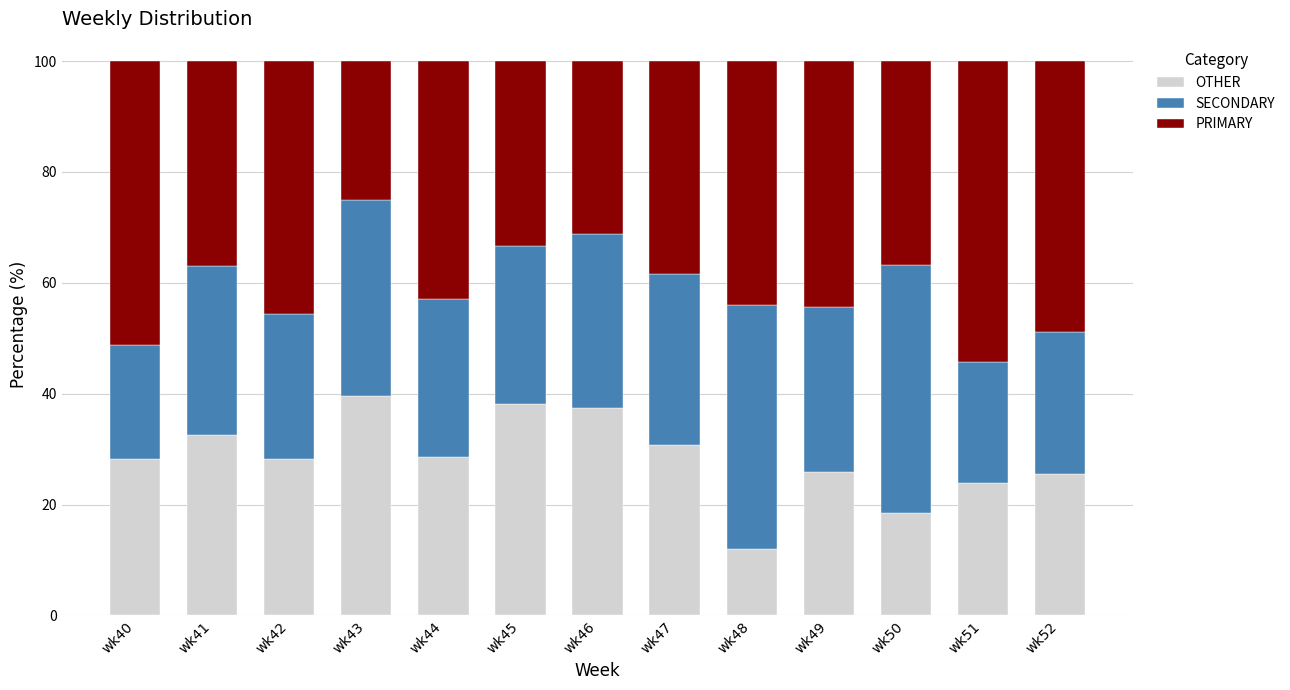

True or false: OTHER has a value of 50.2 at wk42.

False